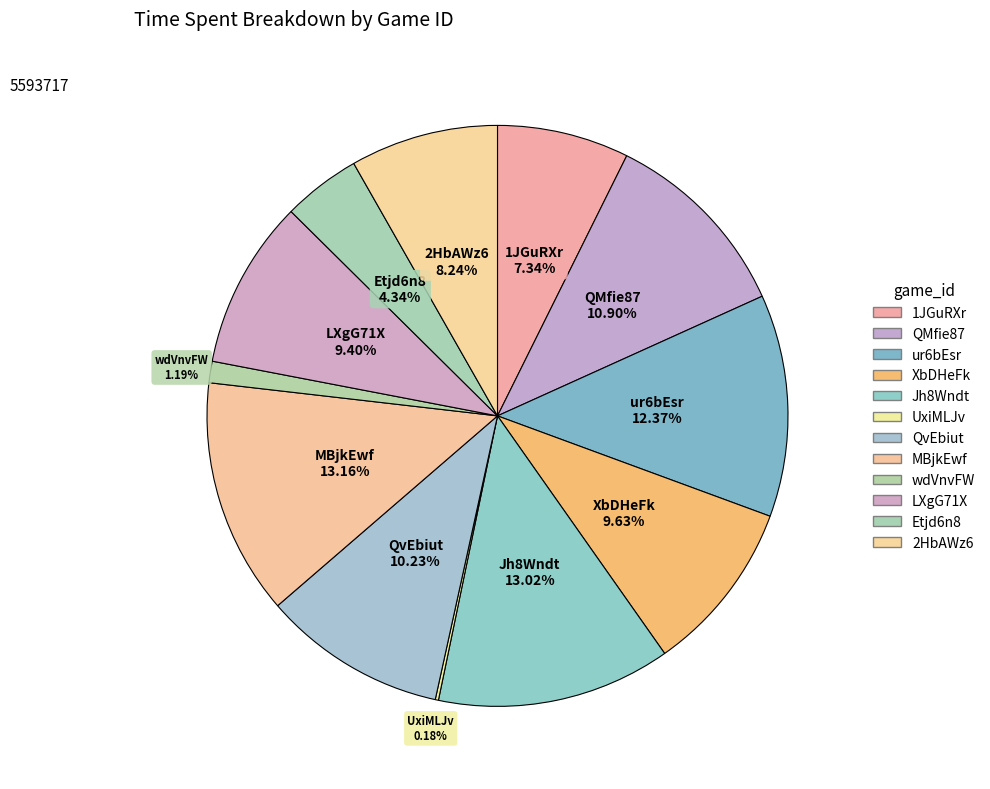

To the nearest percent, what percentage of the pie is Jh8Wndt?

13%